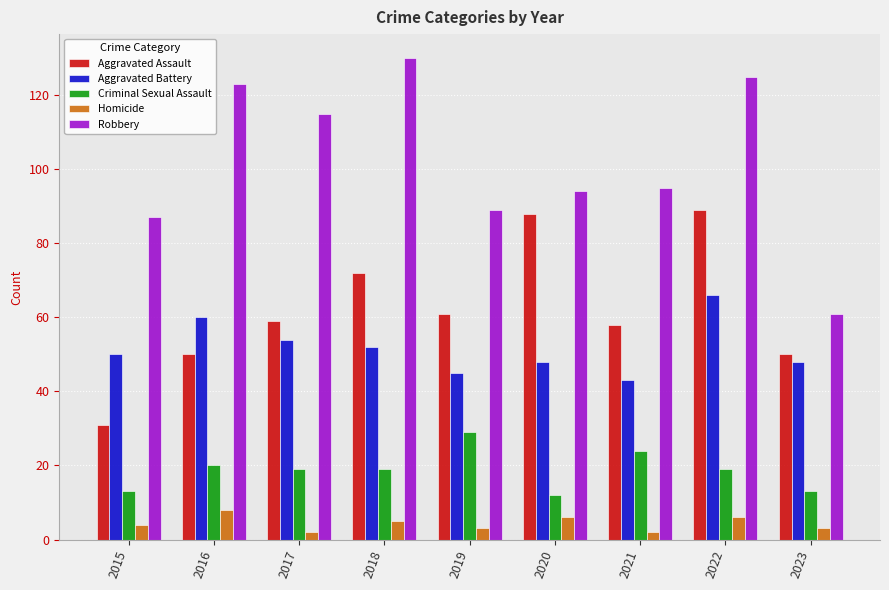

What are all the series names shown in the legend?

Aggravated Assault, Aggravated Battery, Criminal Sexual Assault, Homicide, Robbery